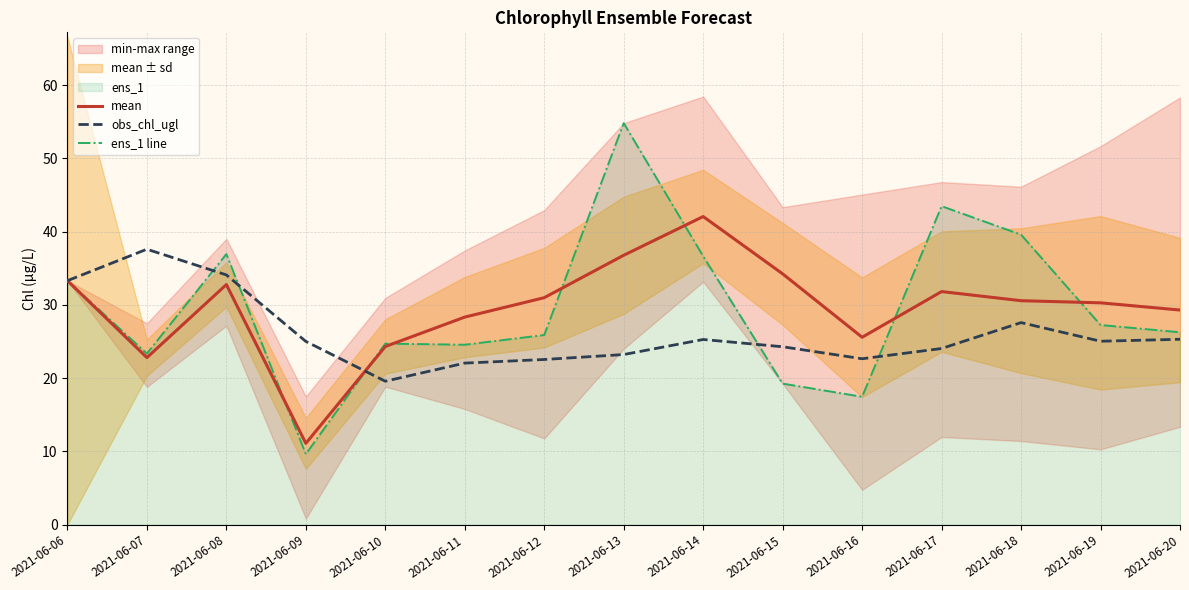

What is the spread (max minus min) of values at 2021-06-19?

5.2